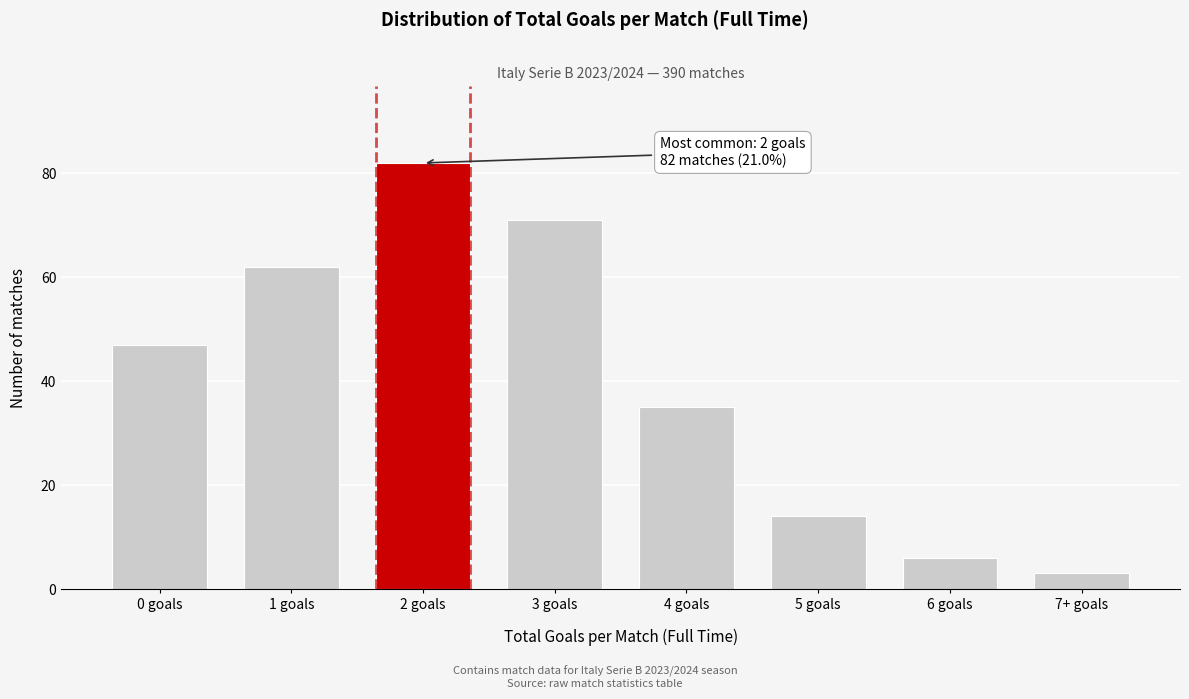

Reading left to right, extract all data points from this chart.

47	62	82	71	35	14	6	3